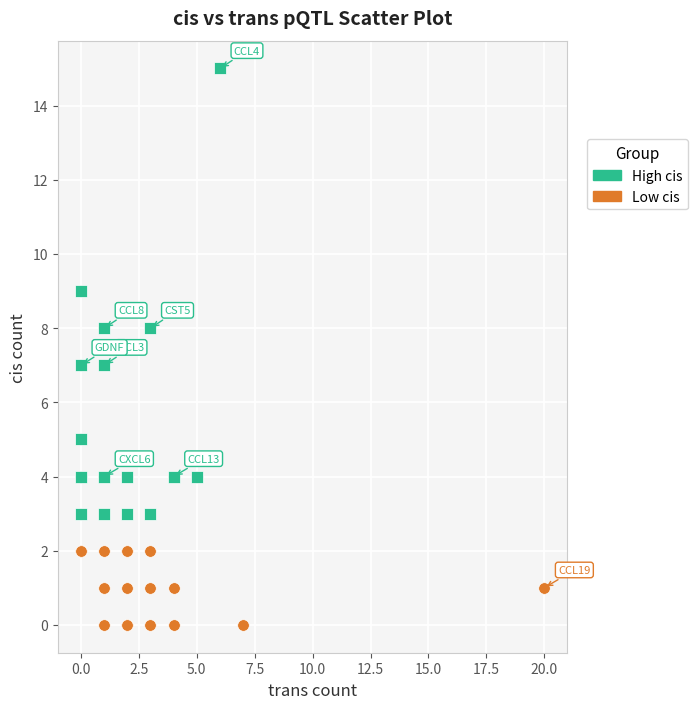

Which series reaches the minimum Y coordinate?

Low cis